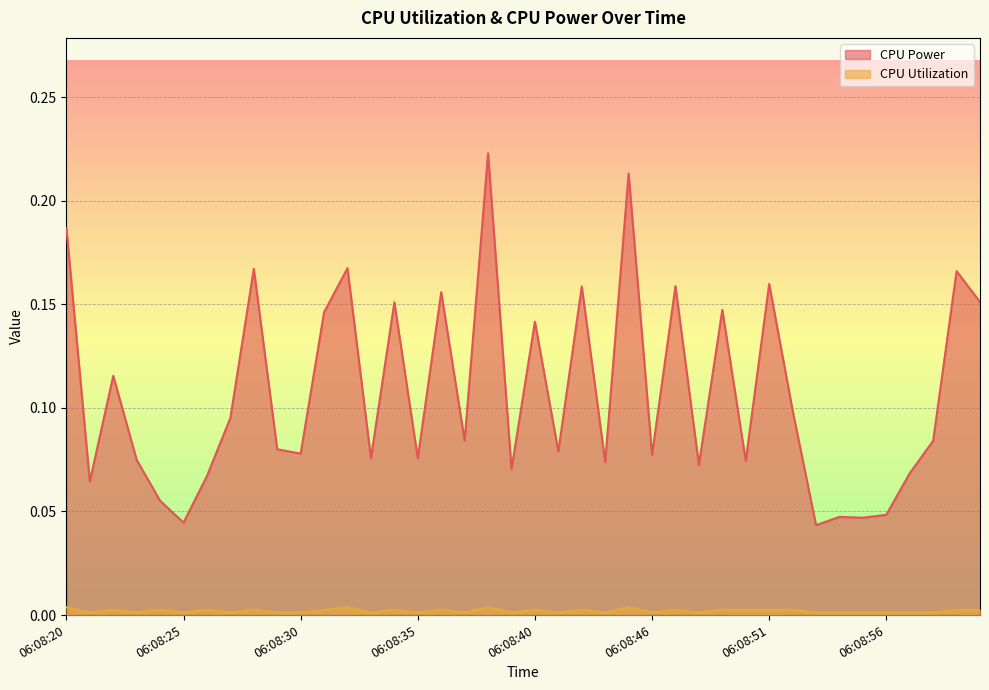

Is the value of CPU Utilization at 06:08:52 greater than the value of CPU Power at 06:08:27?

No